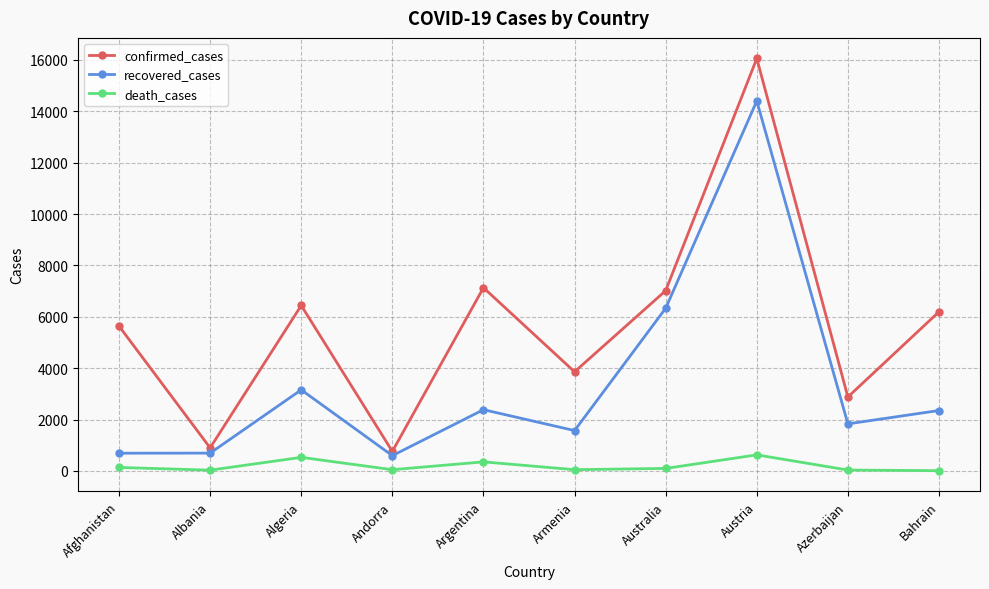

How many distinct data groups are displayed?

3